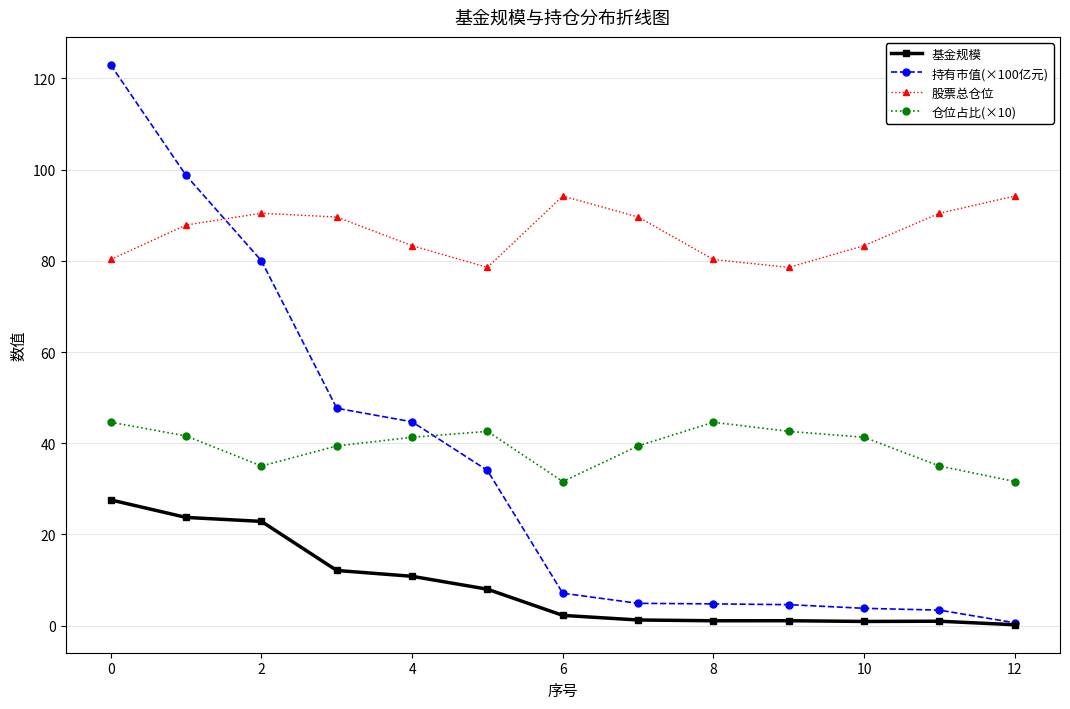

True or false: 仓位占比(×10) has more than 1 interior local peaks.

True